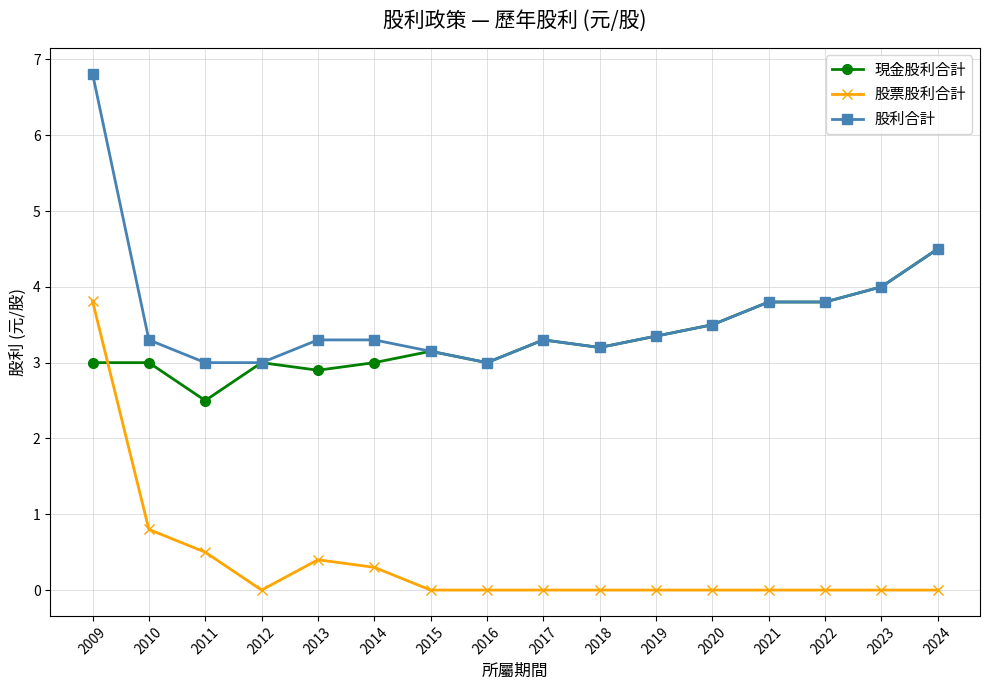

At 2010, list the series in order from largest to smallest.

股利合計, 現金股利合計, 股票股利合計